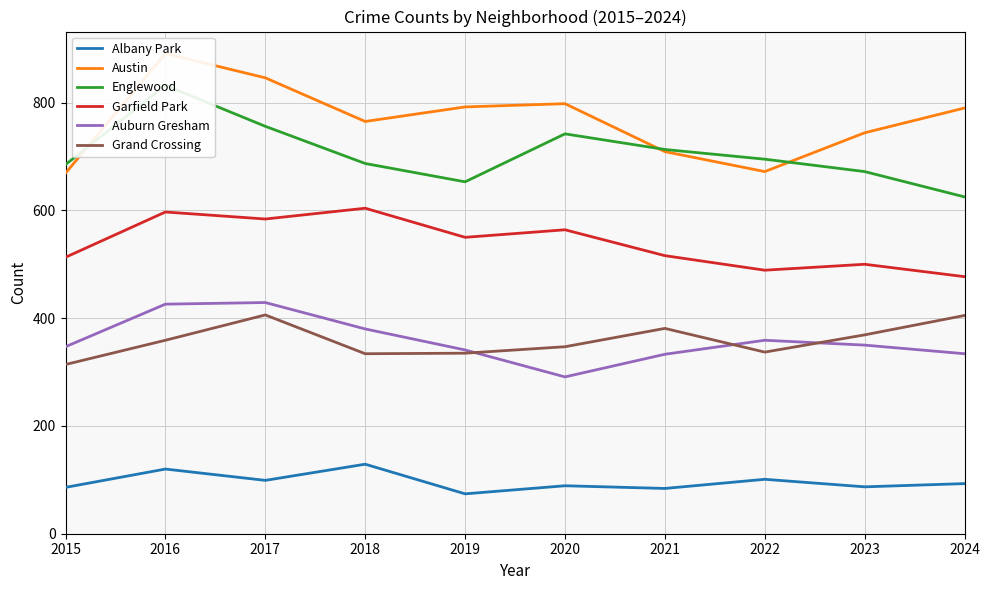

In Englewood, how many points are lower than both neighbors (excluding endpoints)?

1